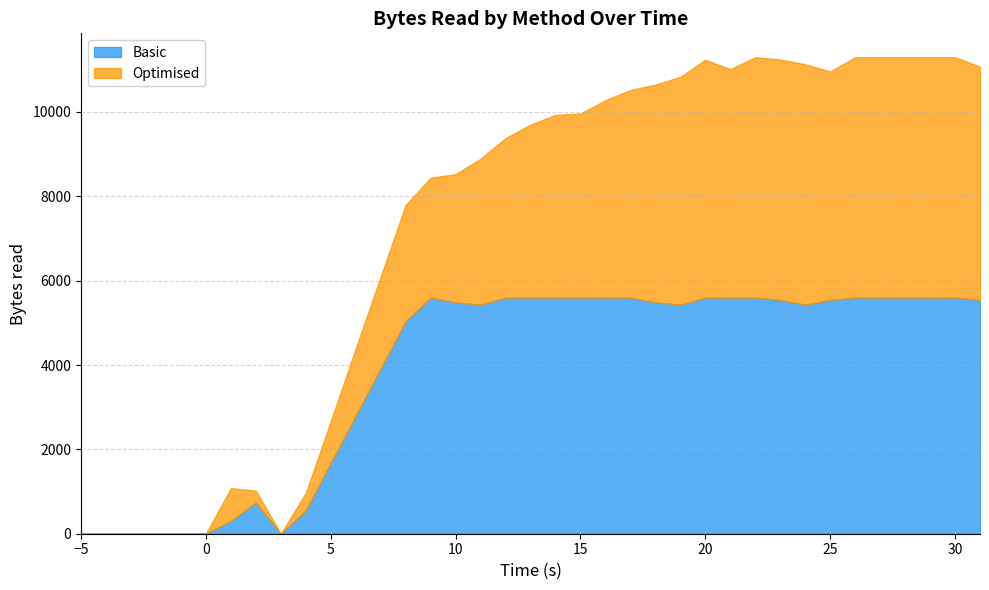

How many times do Basic and Optimised cross each other?

7